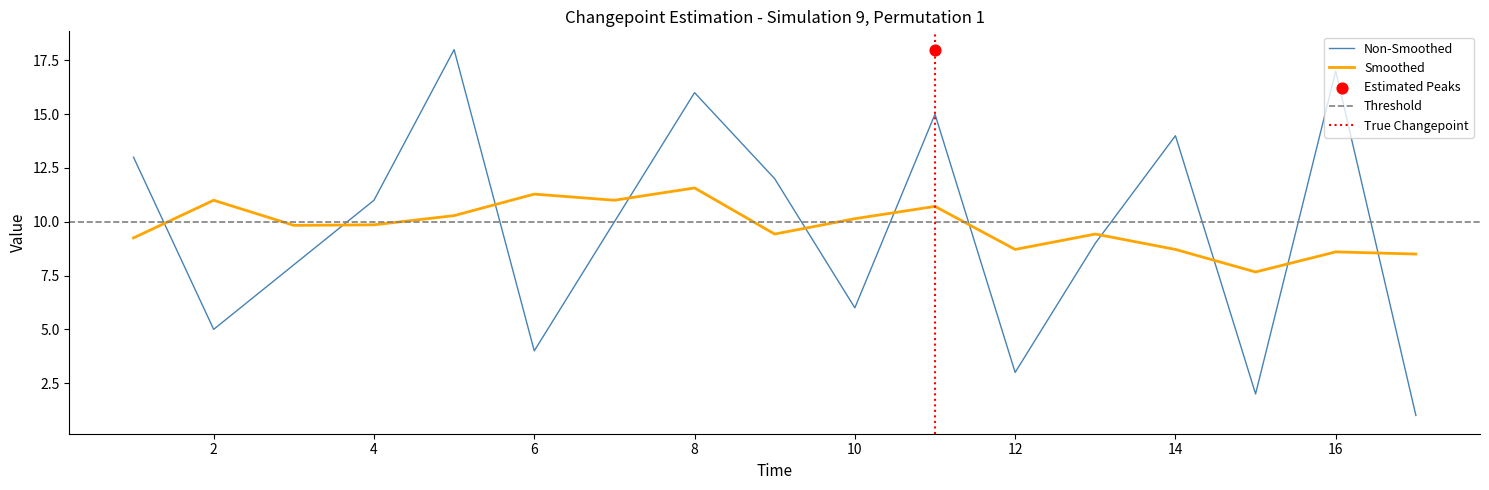

What is the change in value from 8 to 16?

+1